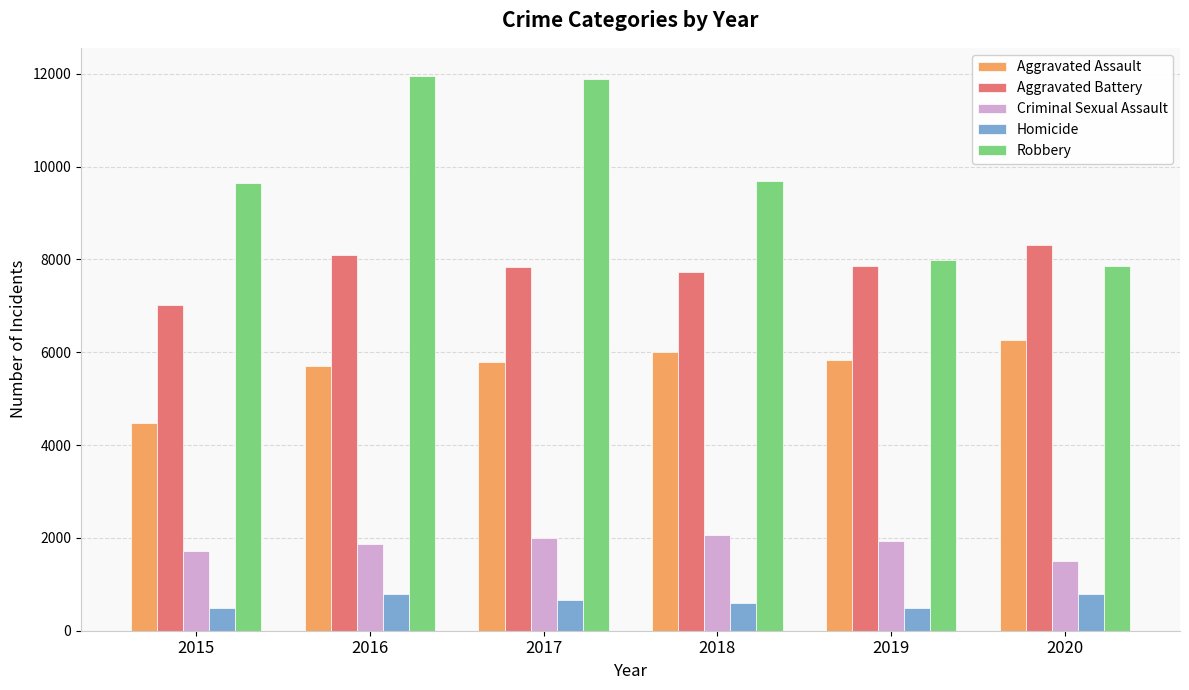

Are the bars grouped side by side (vs. stacked)?

Yes